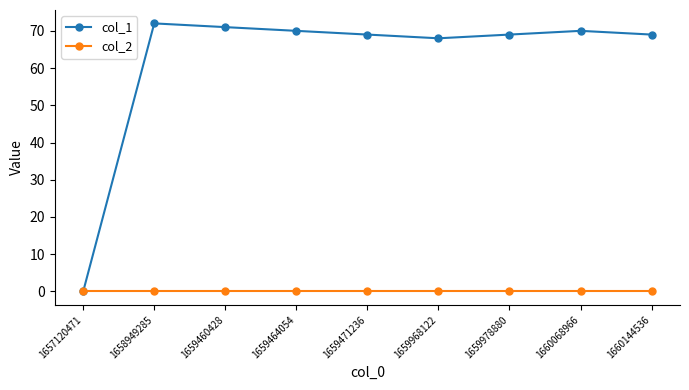

What is the value of the col_1 point at the 8th from the left?

70